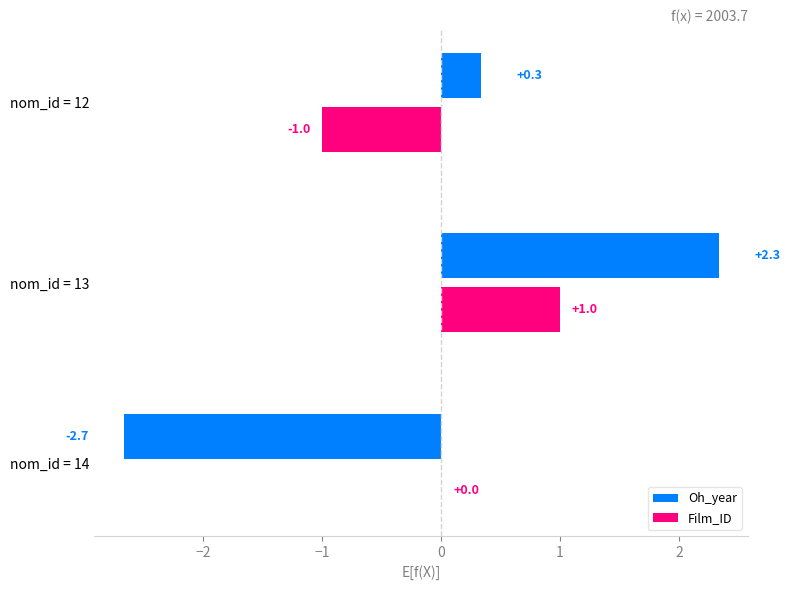

The Oh_year series shows 0.3 at nom_id = 12. True or false?

True